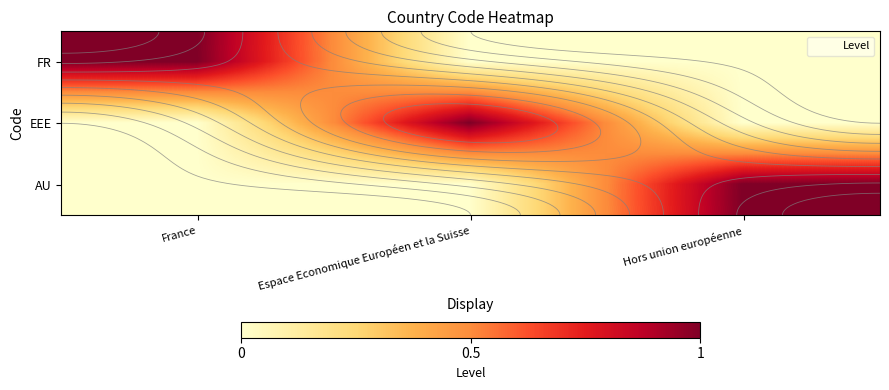

What is the total value across all series at Espace Economique Européen et la Suisse?

1